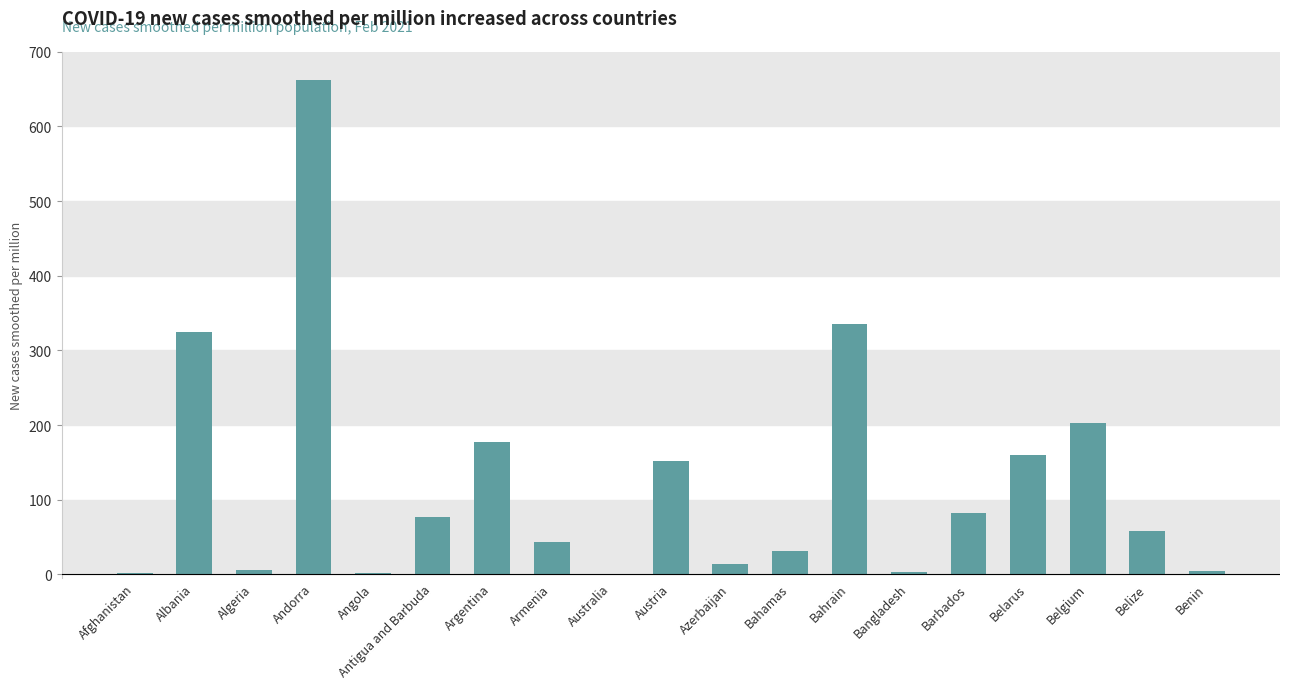

What is the sum of all values?

2333.9